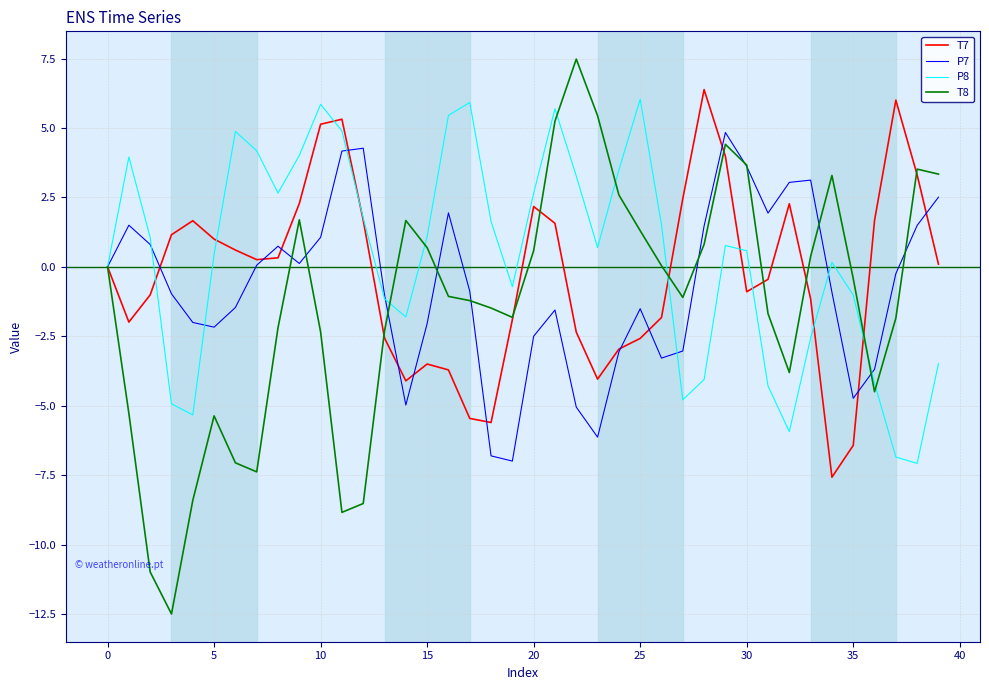

What is the minimum value for P8?

-7.1